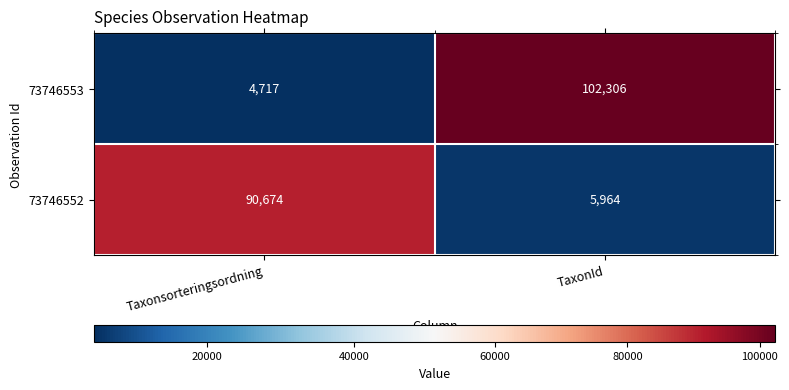

At which category is the sum across all series the highest?

TaxonId